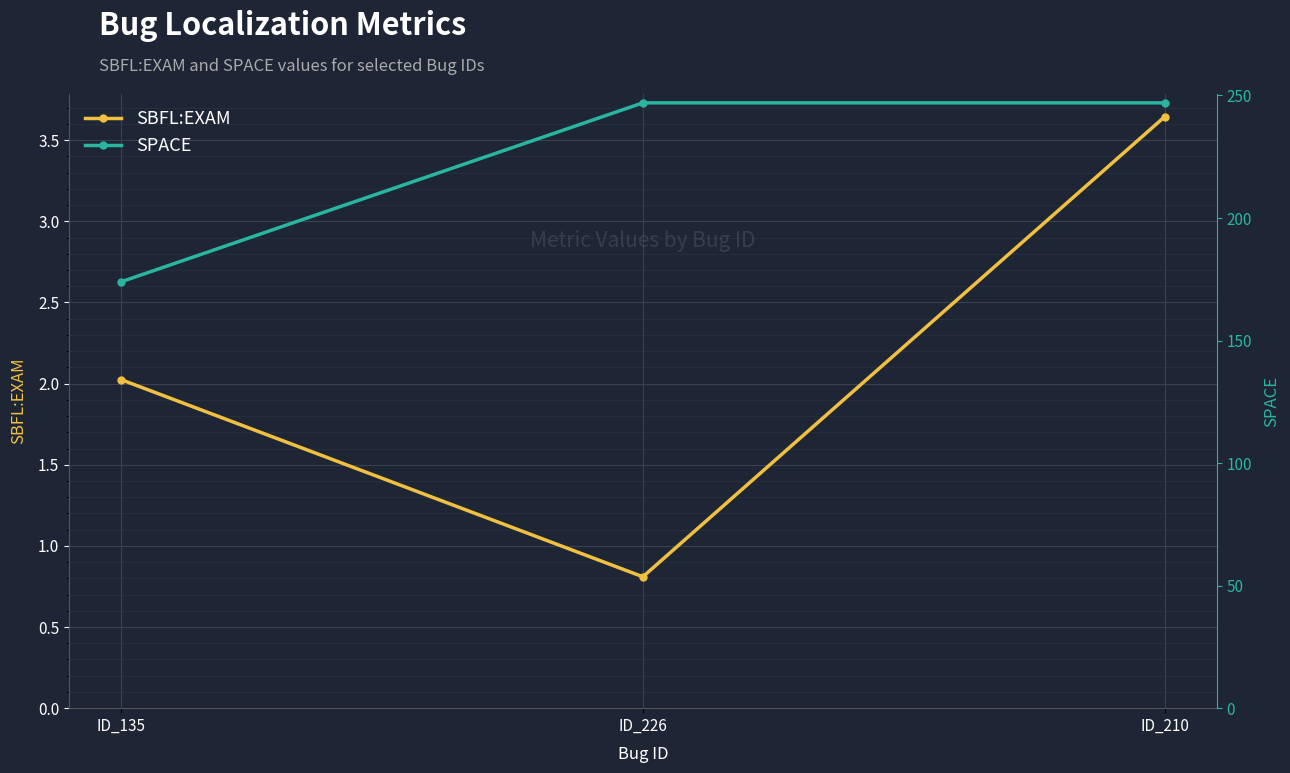

What is the difference between the highest and lowest values at ID_226?

246.2